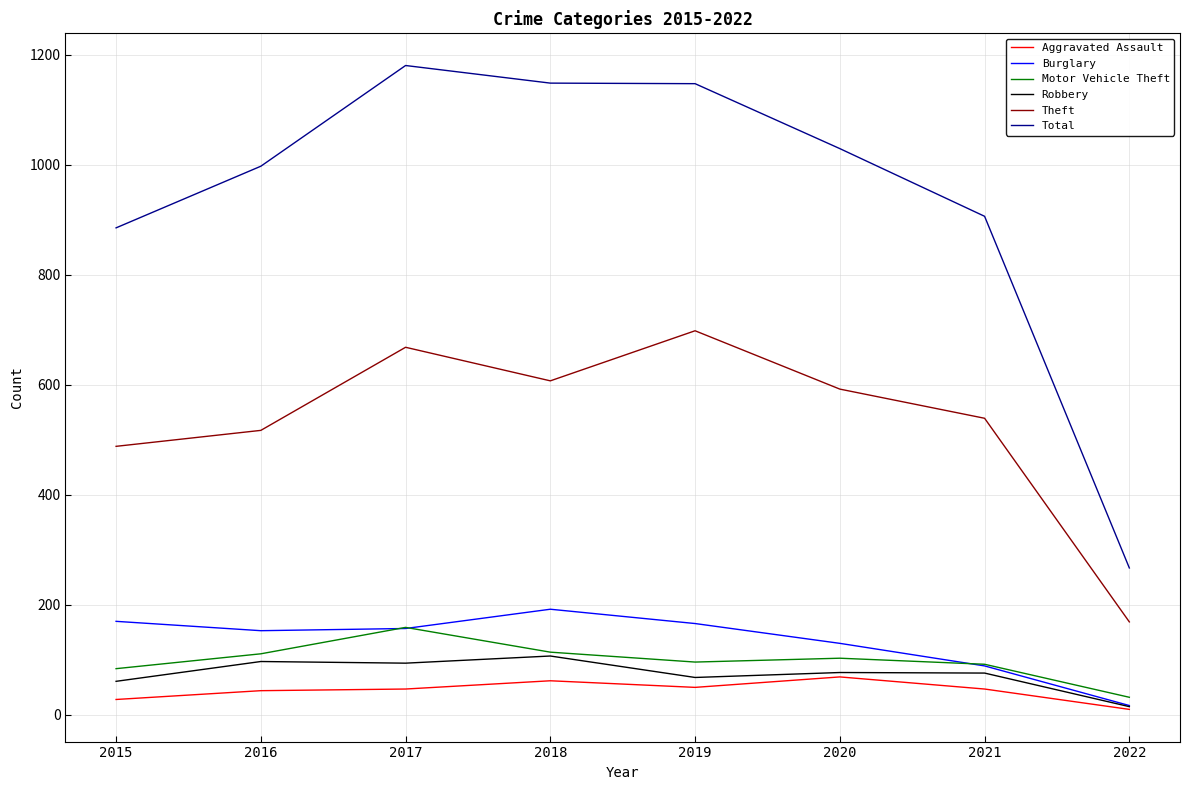

What is the total value across all series at 2018?

2230